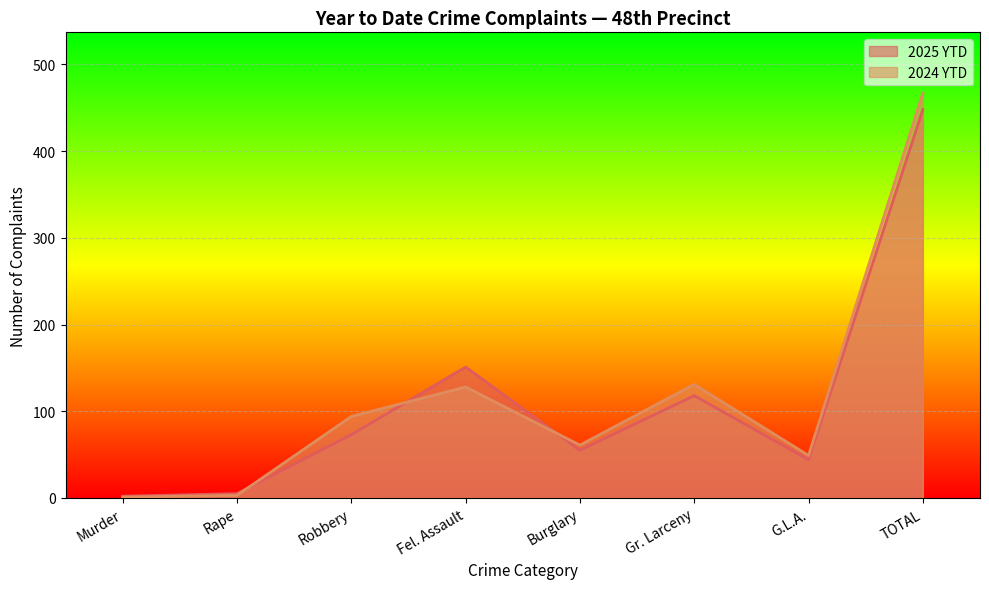

What is the difference between the highest and lowest values at Fel. Assault?

23